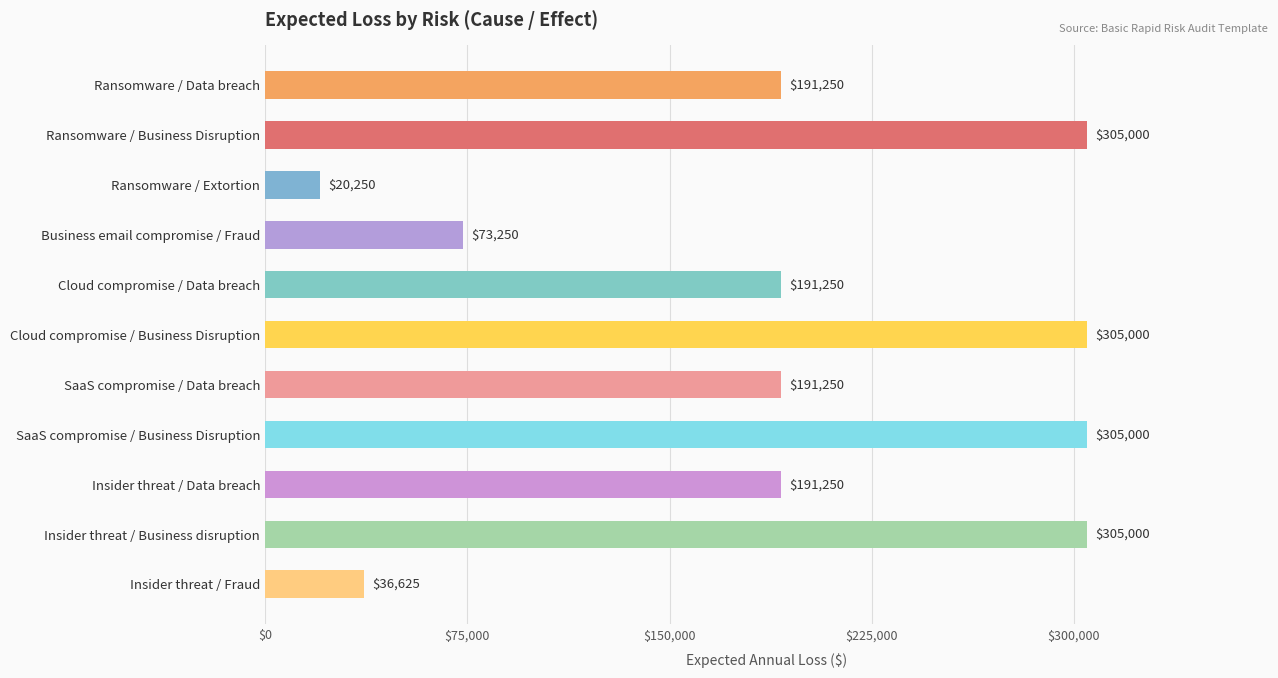

How many values are between 73250 and 305000?

9